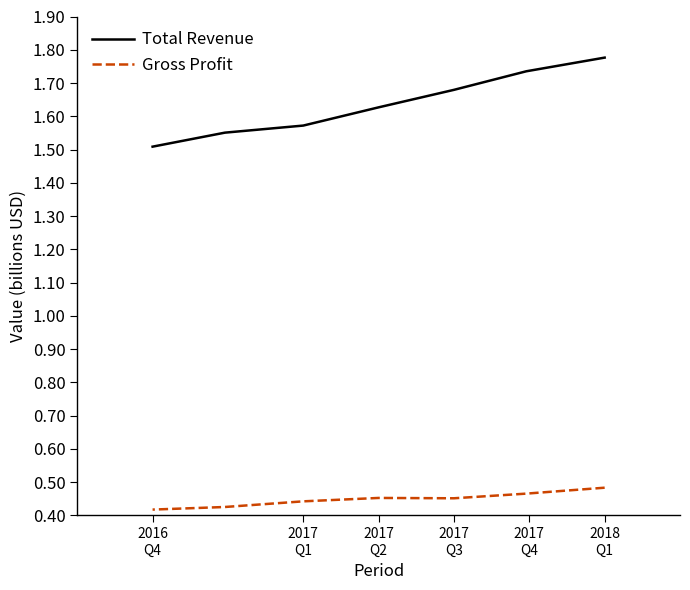

True or false: Total Revenue has a value of 0.8 at 2017 Q2.

False